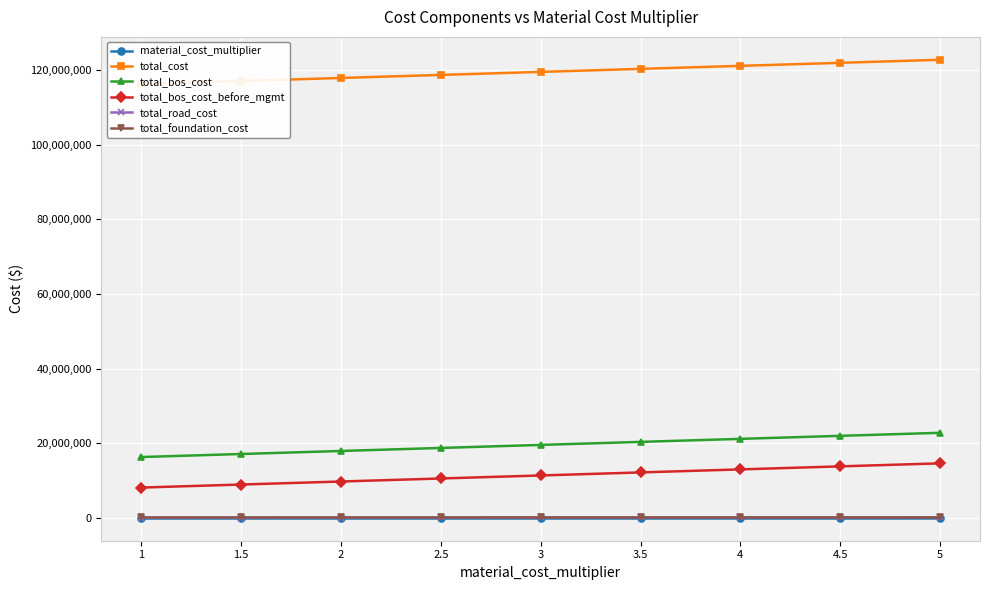

What position from the right is 3?

5